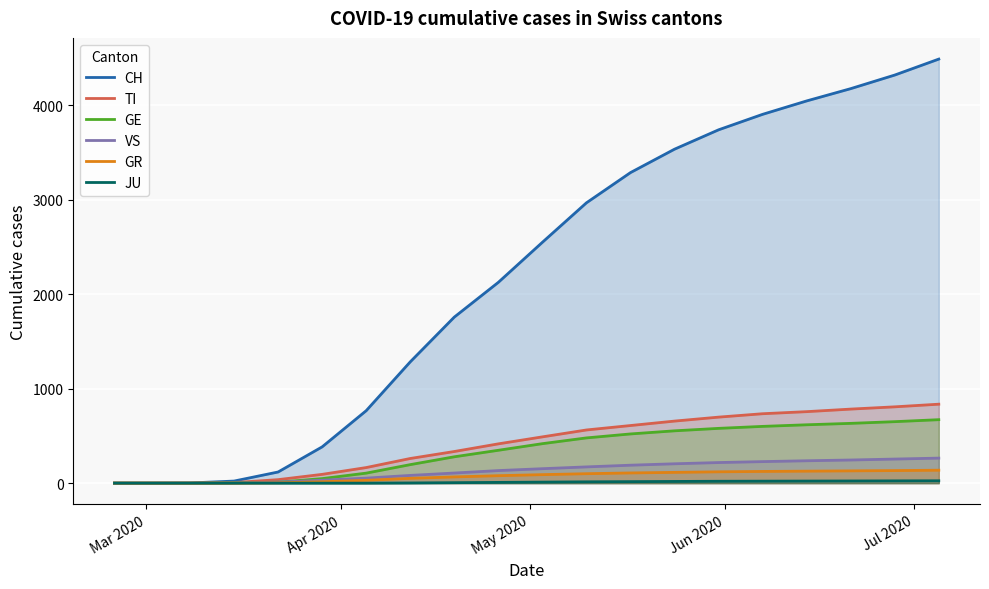

How many categories are shown in the chart?

20